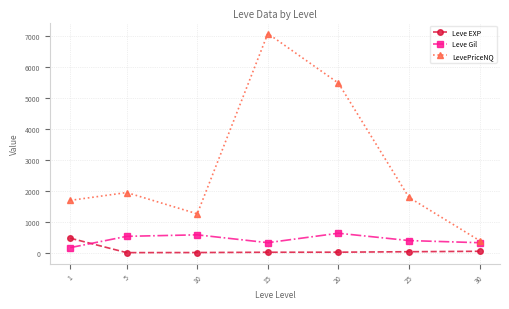

Where is the first local maximum for LevePriceNQ?

5